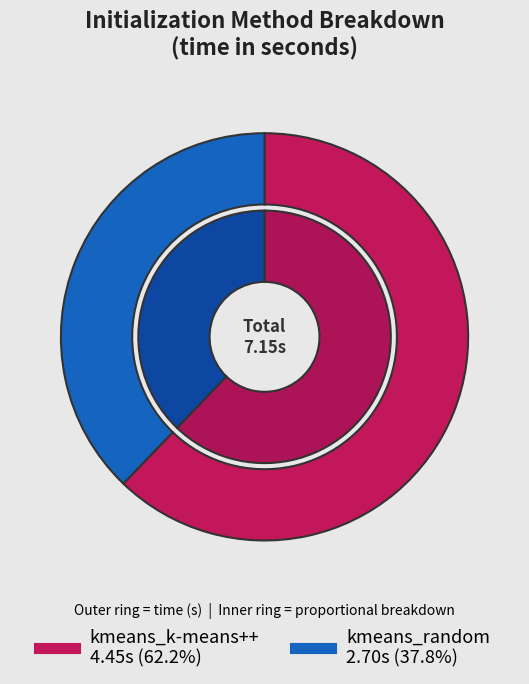

To the nearest percent, what is the average slice percentage?

50%